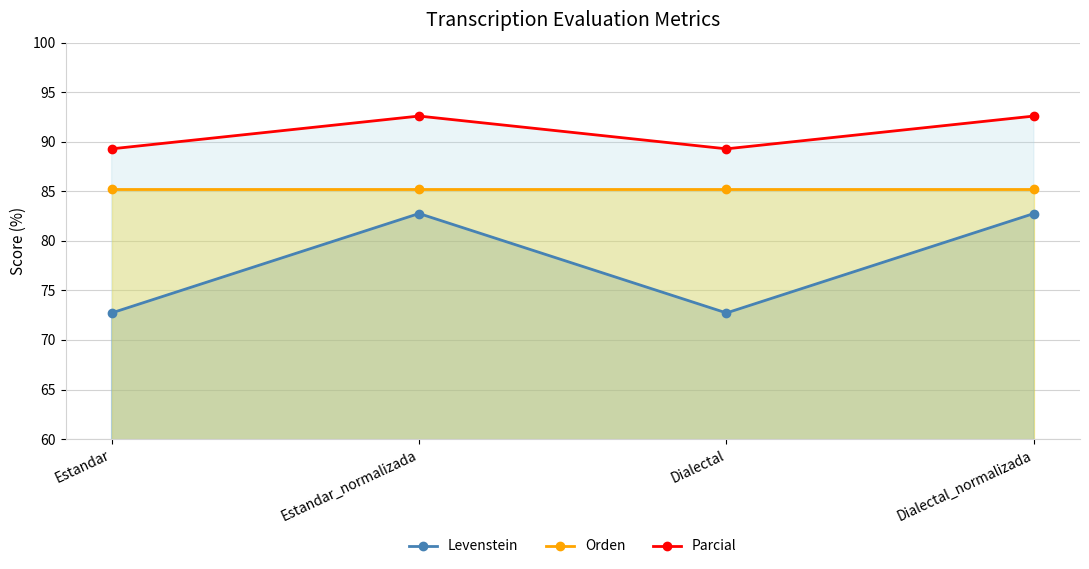

The Parcial series shows 130.2 at Dialectal_normalizada. True or false?

False